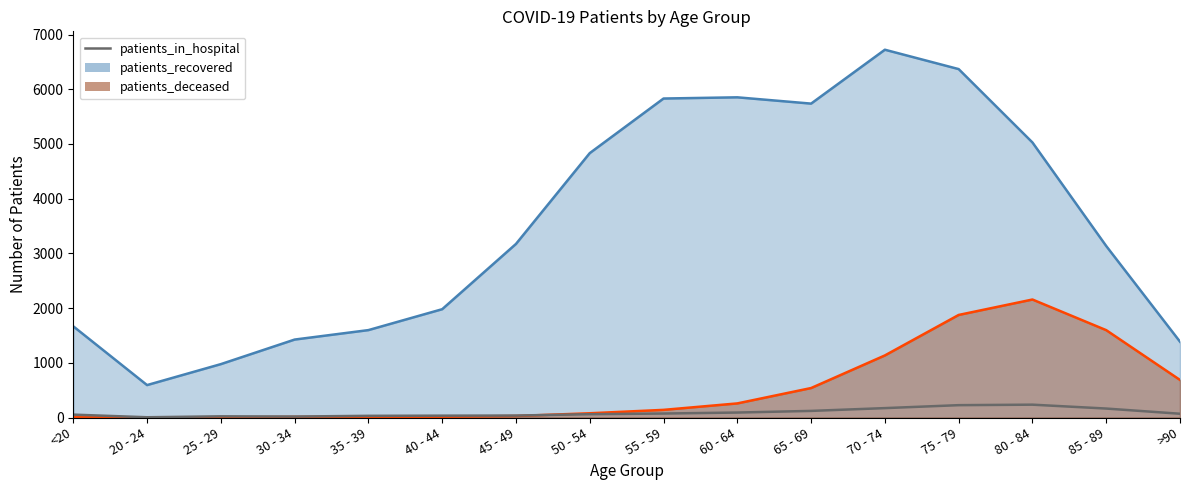

Reading left to right, what are all the values shown in this chart?

<20=53	20 - 24=5	25 - 29=22	30 - 34=18	35 - 39=31	40 - 44=34	45 - 49=36	50 - 54=61	55 - 59=73	60 - 64=91	65 - 69=121	70 - 74=172	75 - 79=226	80 - 84=235	85 - 89=164	>90=69